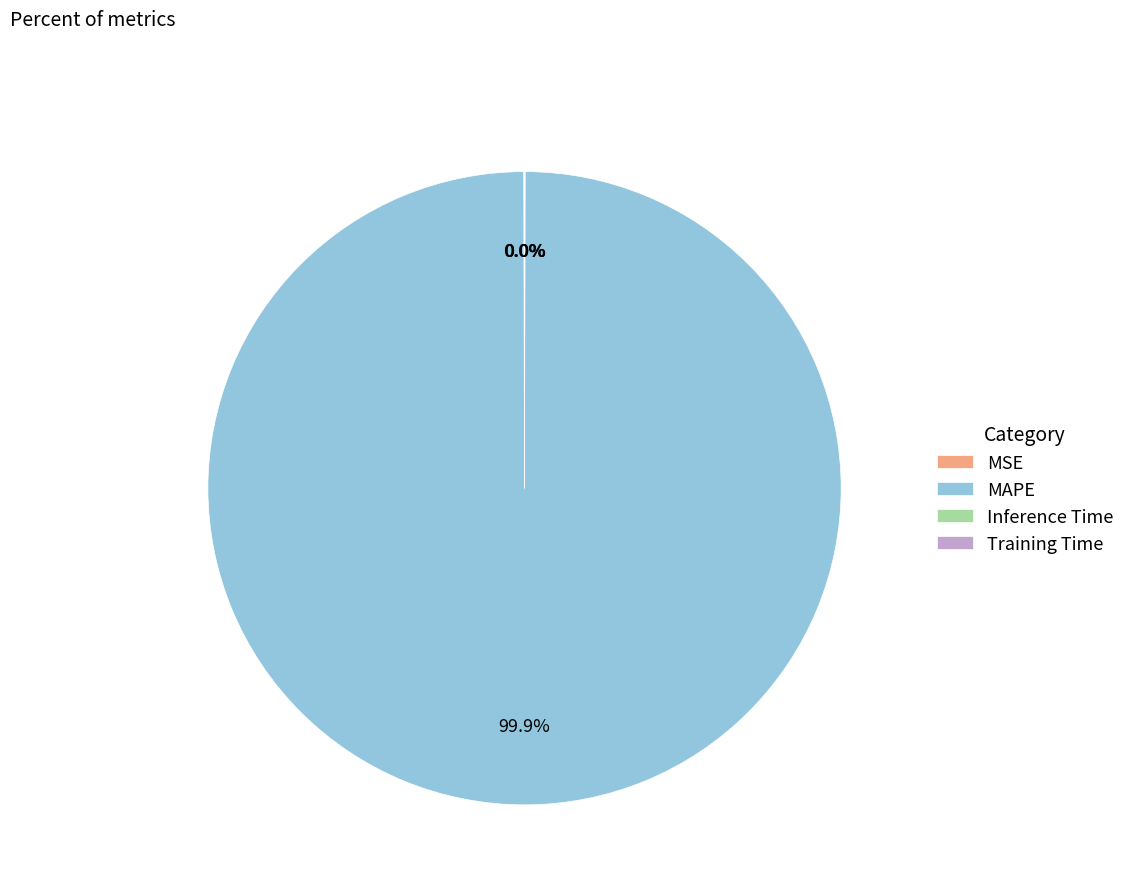

Which category has the biggest portion of the pie?

MAPE